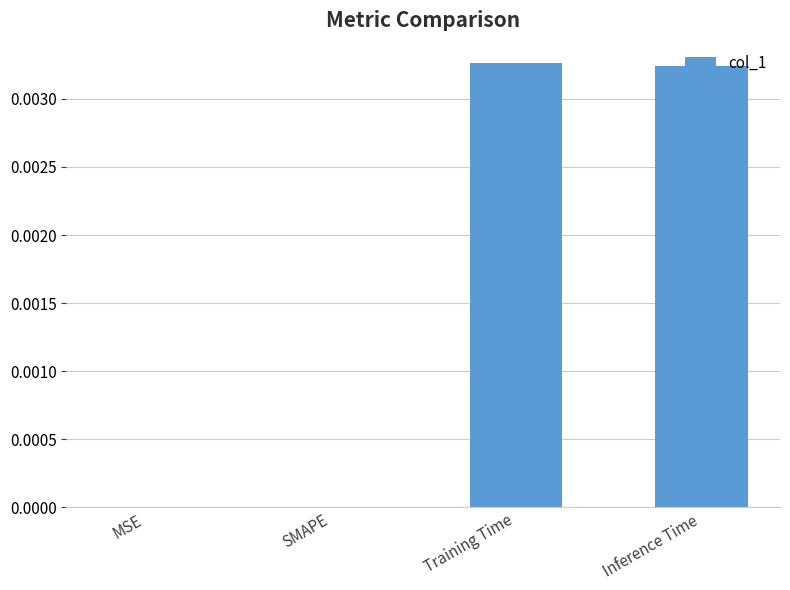

The chart shows a value of 0.0 at Training Time. True or false?

True